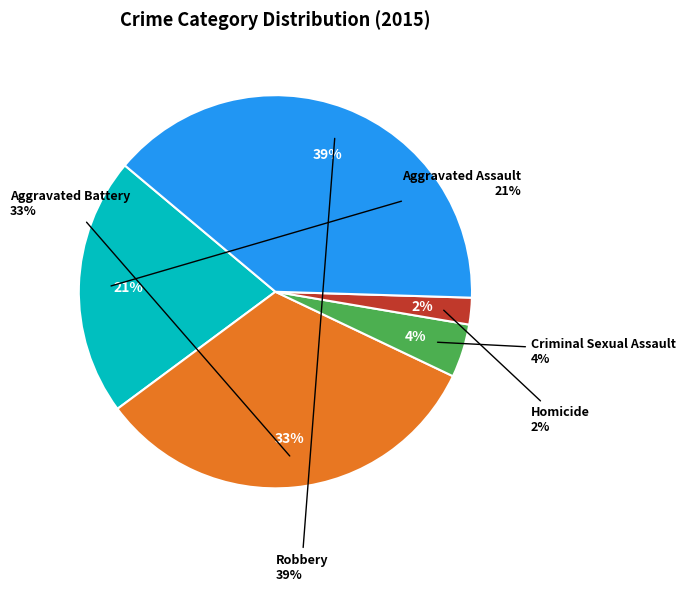

What percentage is NOT represented by Criminal Sexual Assault?

95.6%